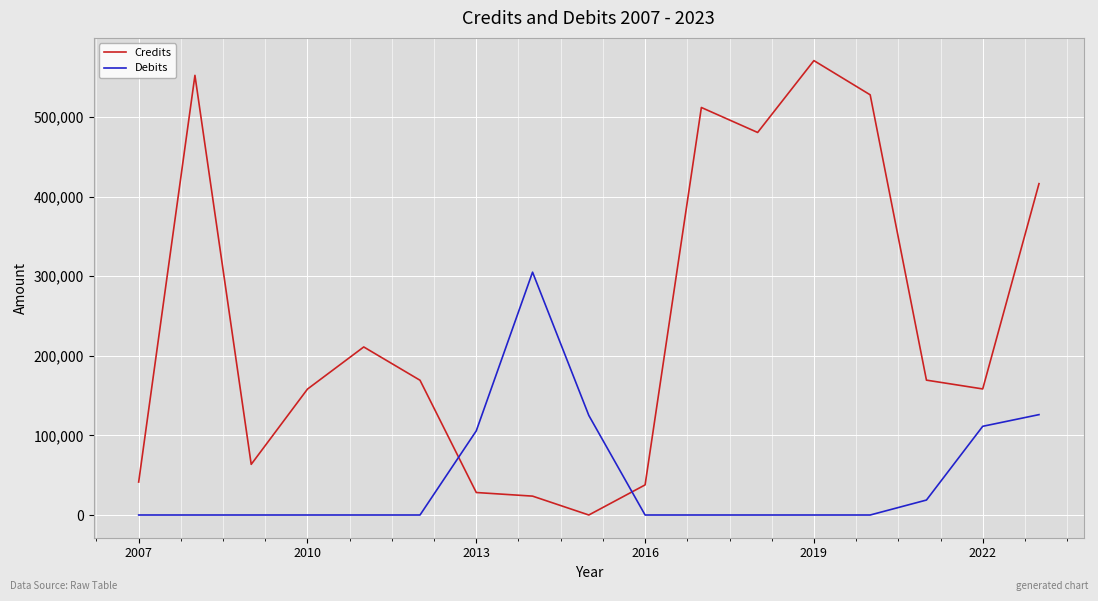

After their last crossing, which series has the higher values: Credits or Debits?

Credits